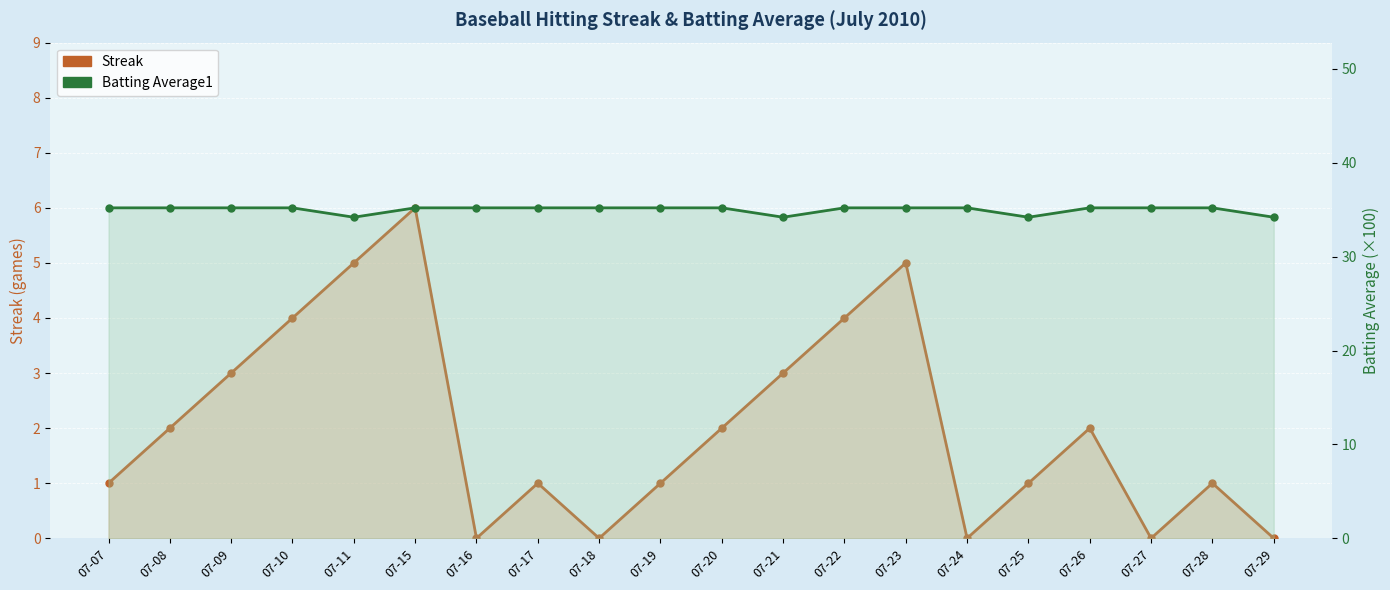

Rank the categories by Streak value from highest to lowest.

07-15, 07-11, 07-23, 07-10, 07-22, 07-09, 07-21, 07-08, 07-20, 07-26, 07-07, 07-17, 07-19, 07-25, 07-28, 07-16, 07-18, 07-24, 07-27, 07-29